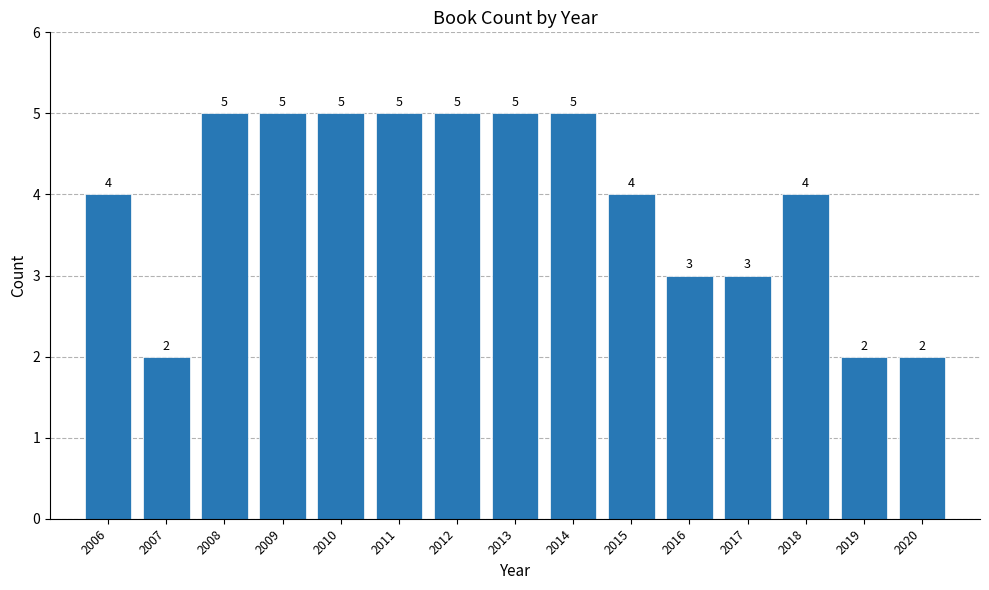

Reading left to right, what are all the values shown in this chart?

4	2	5	5	5	5	5	5	5	4	3	3	4	2	2